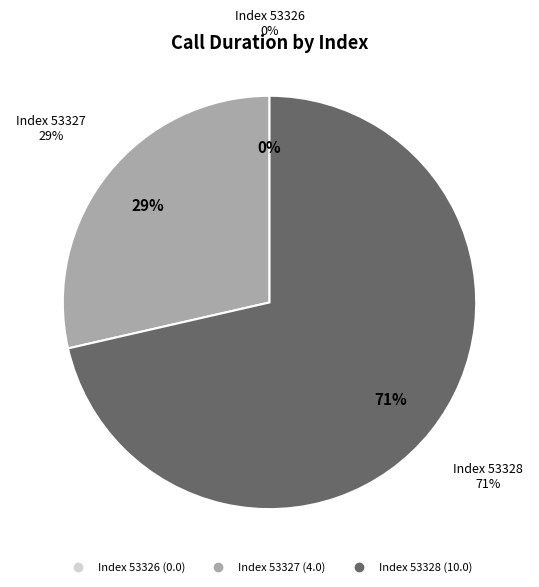

Which category has the smallest portion of the pie?

53326